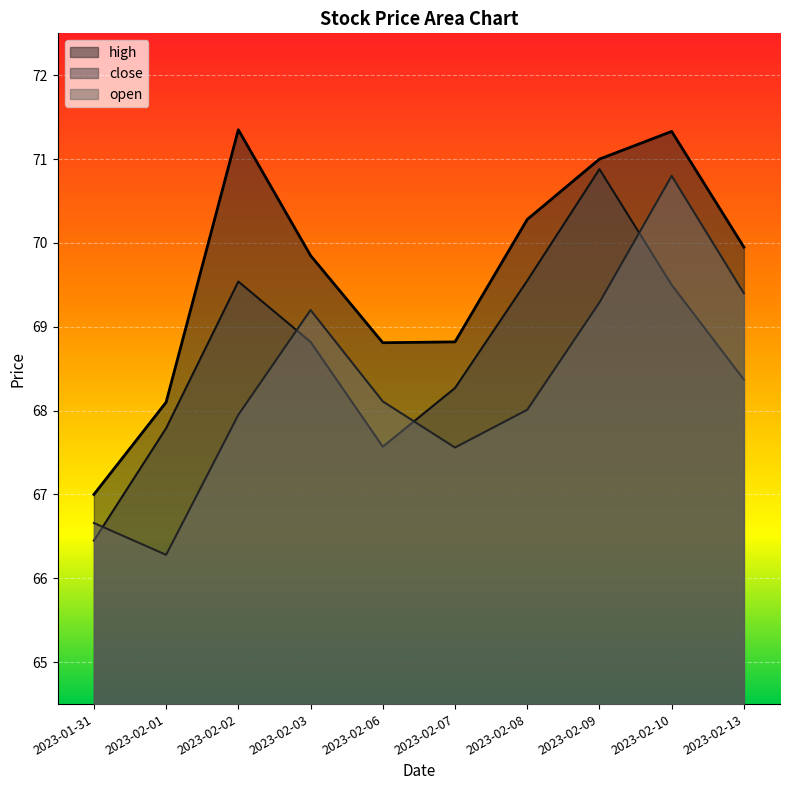

At how many categories does at least one series exceed 68?

9